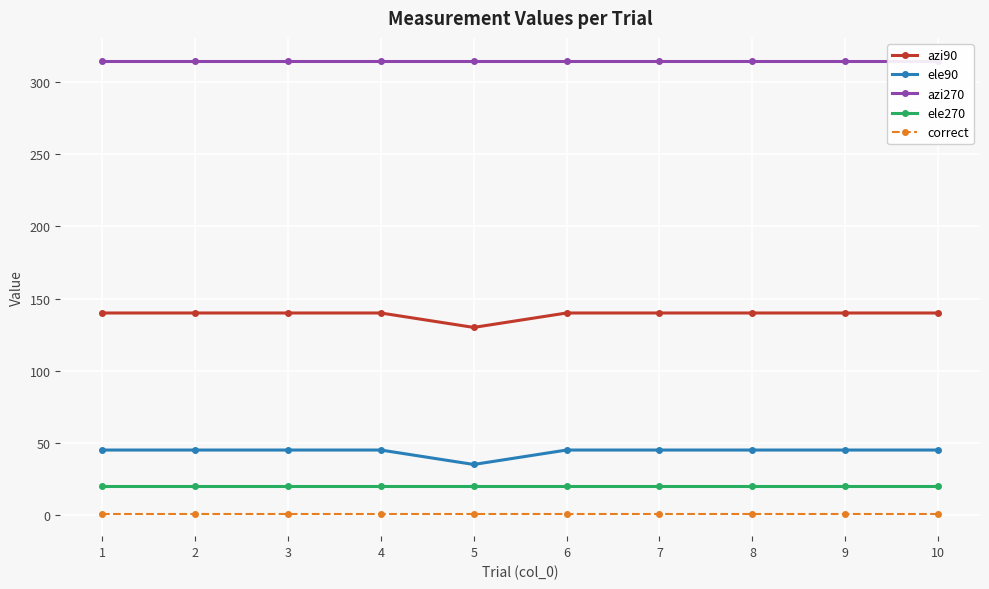

How many azi90 values are between 140 and 141?

9